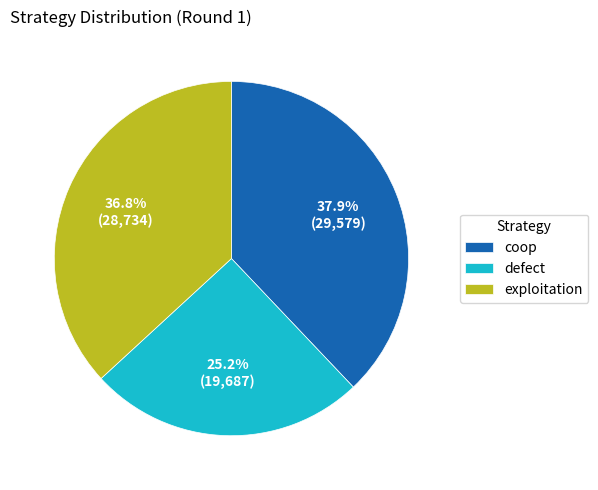

How many segments does this pie chart have?

3